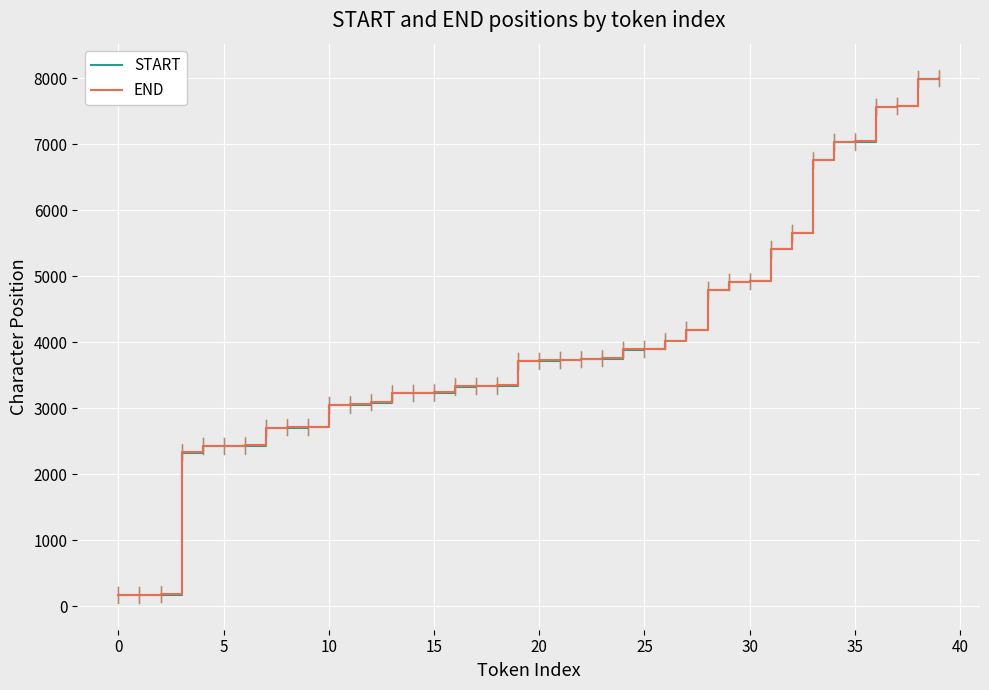

What is the highest value of the END series?

8001